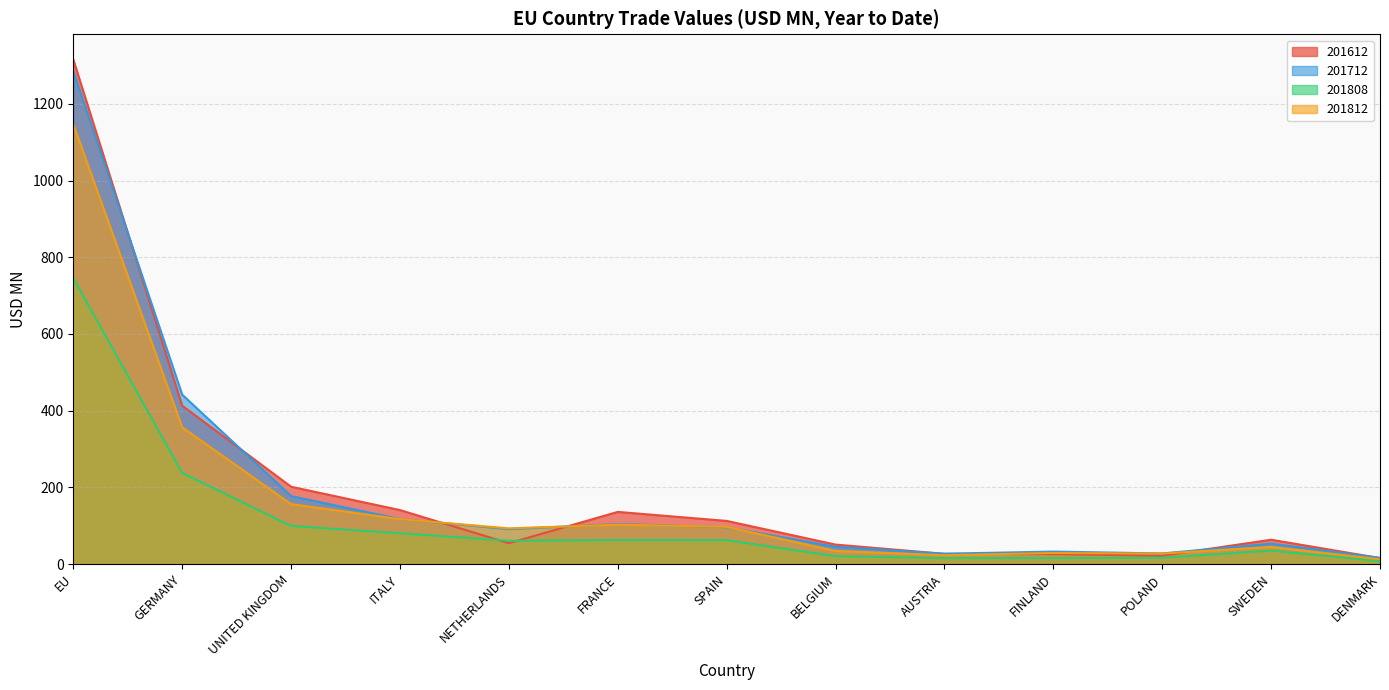

How many data points does each series have?

13